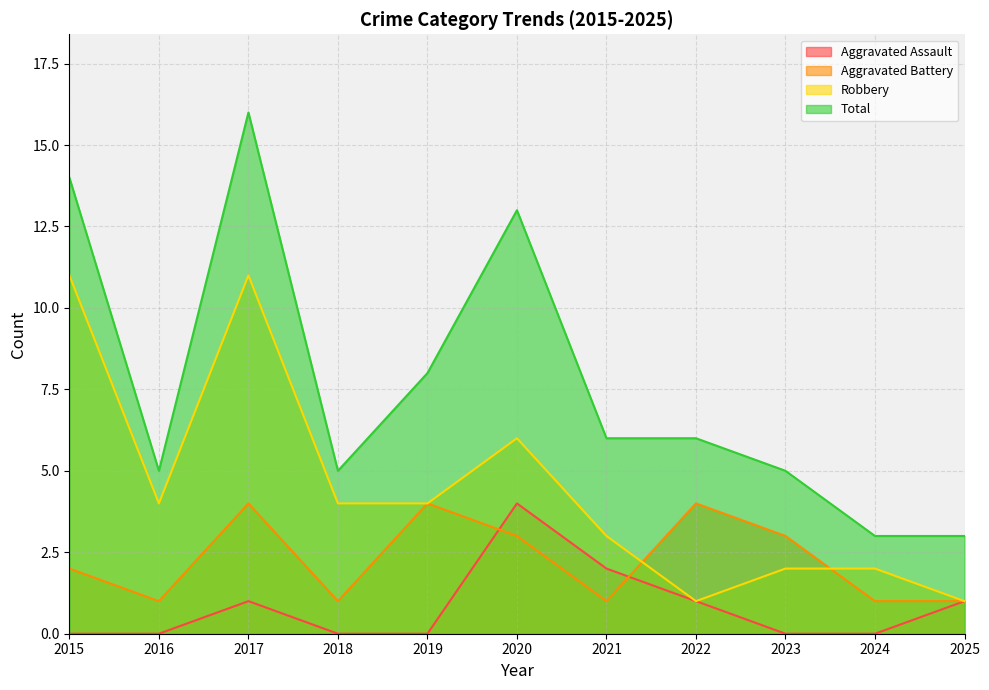

Between 2018 and 2020, which series saw the biggest shift?

Total